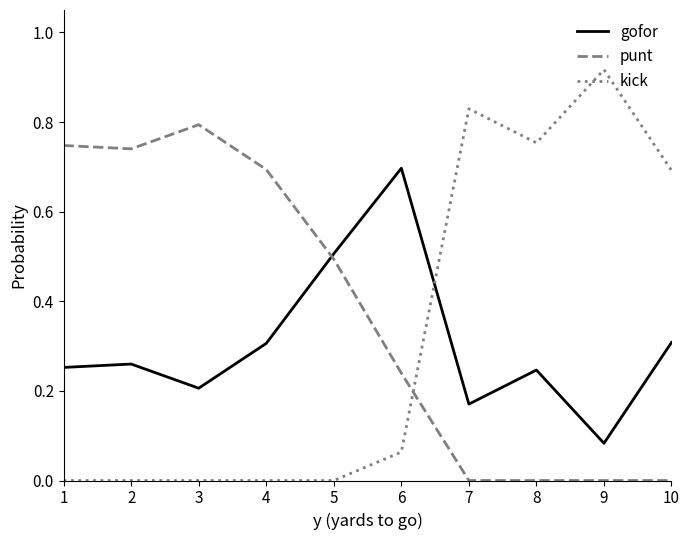

What is the sum of the kick values at 9 and 8?

1.7